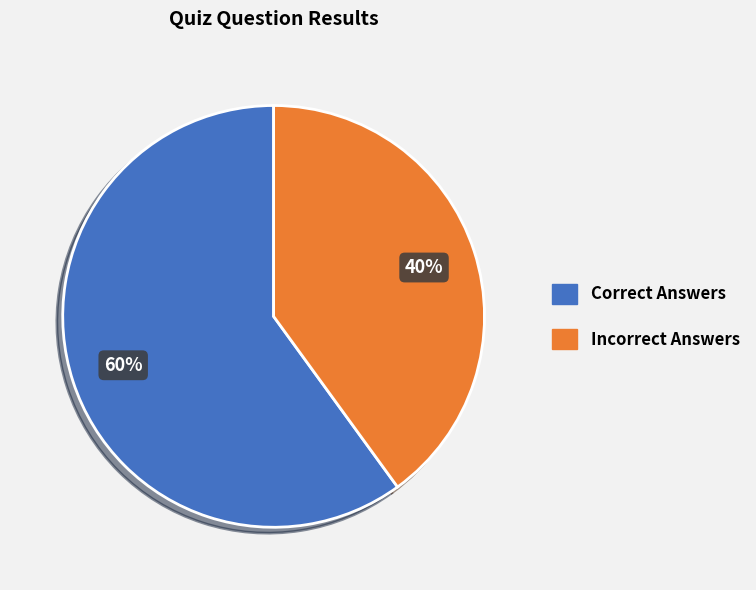

Is there any slice that represents more than half of the pie?

Yes